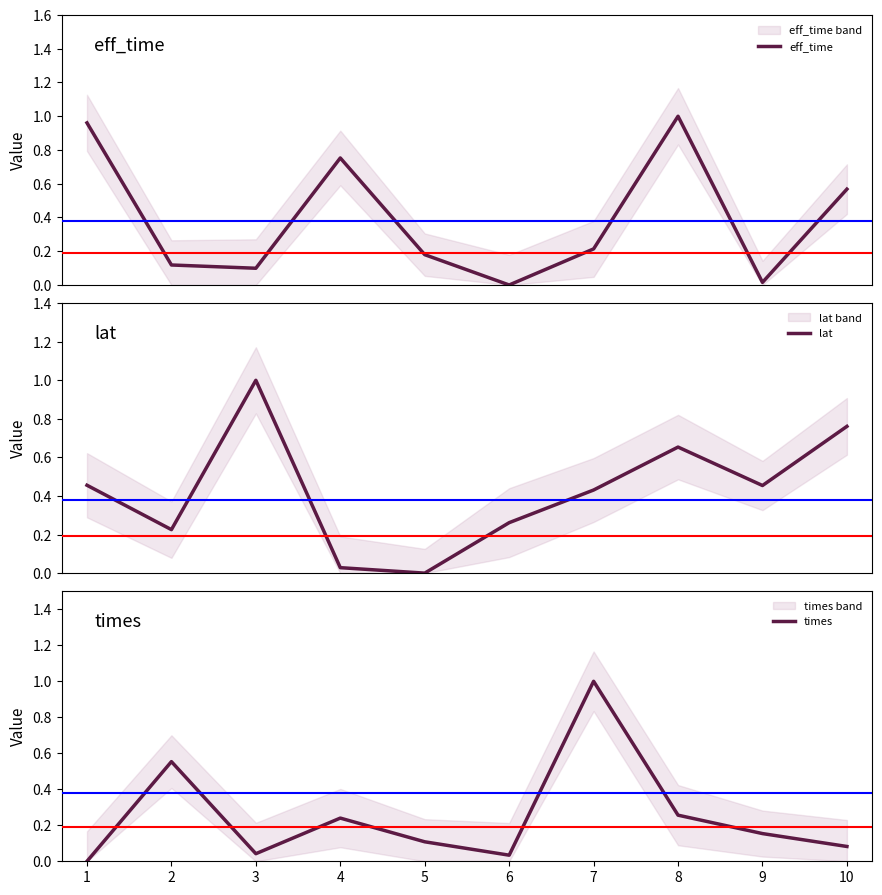

Count the number of categories in the chart.

10